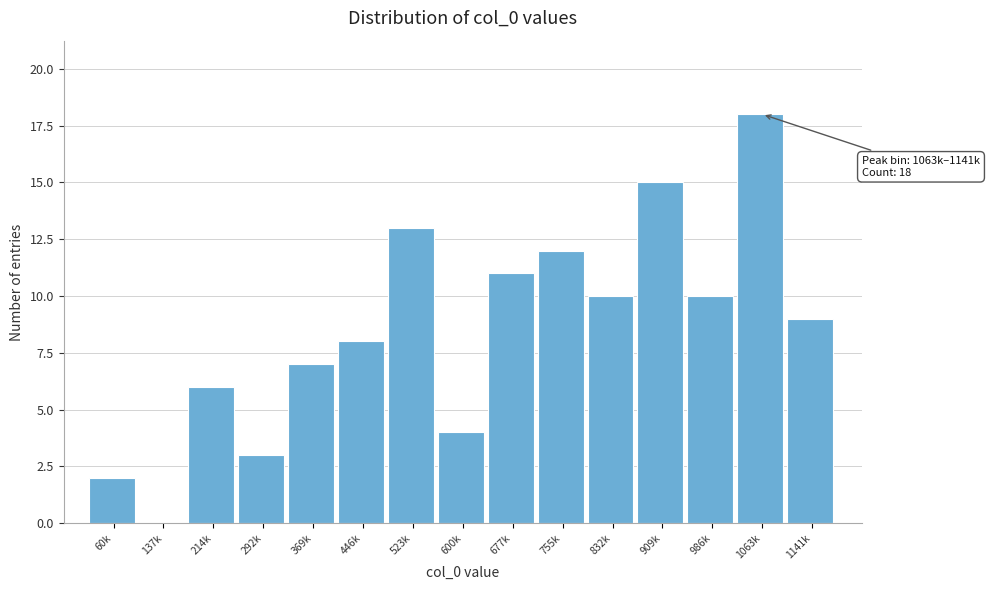

Reading left to right, what are all the values shown in this chart?

60k=2	137k=0	214k=6	292k=3	369k=7	446k=8	523k=13	600k=4	677k=11	755k=12	832k=10	909k=15	986k=10	1063k=18	1141k=9